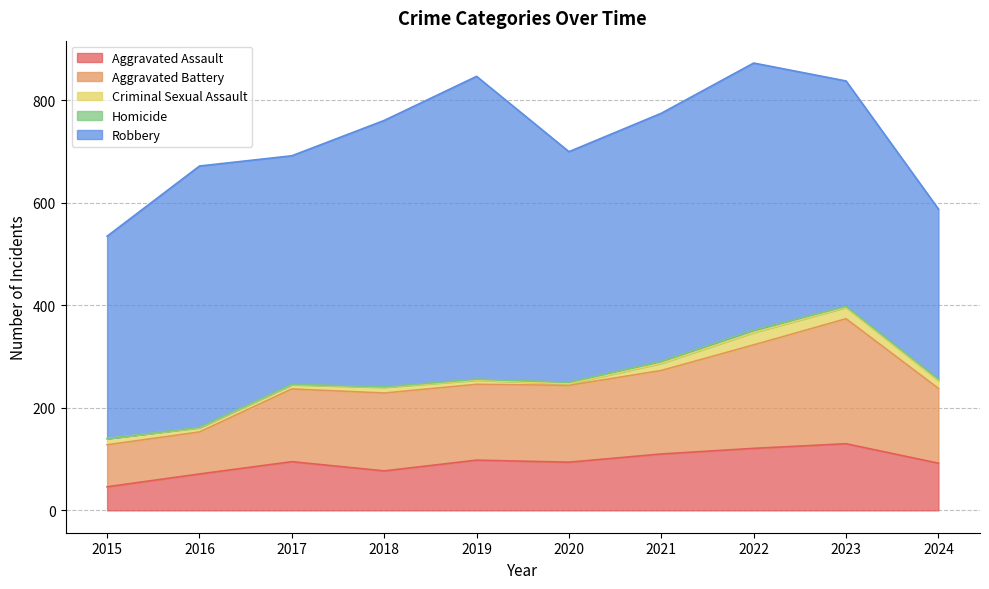

The value of Criminal Sexual Assault at 2023 is 22. True or false?

True